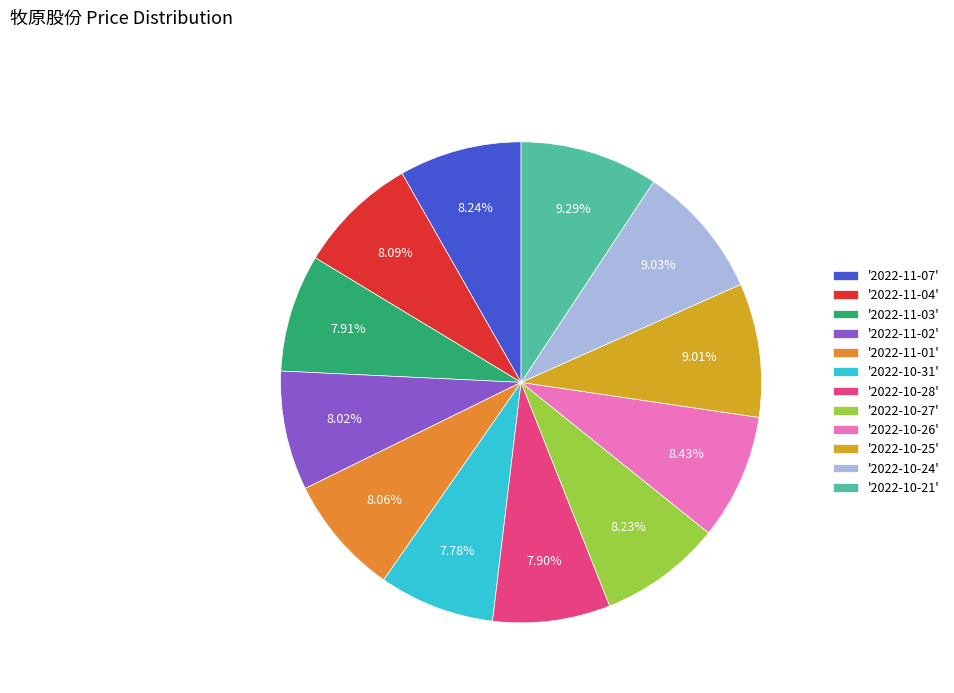

Between '2022-11-07' and '2022-10-24', which is larger?

'2022-10-24'